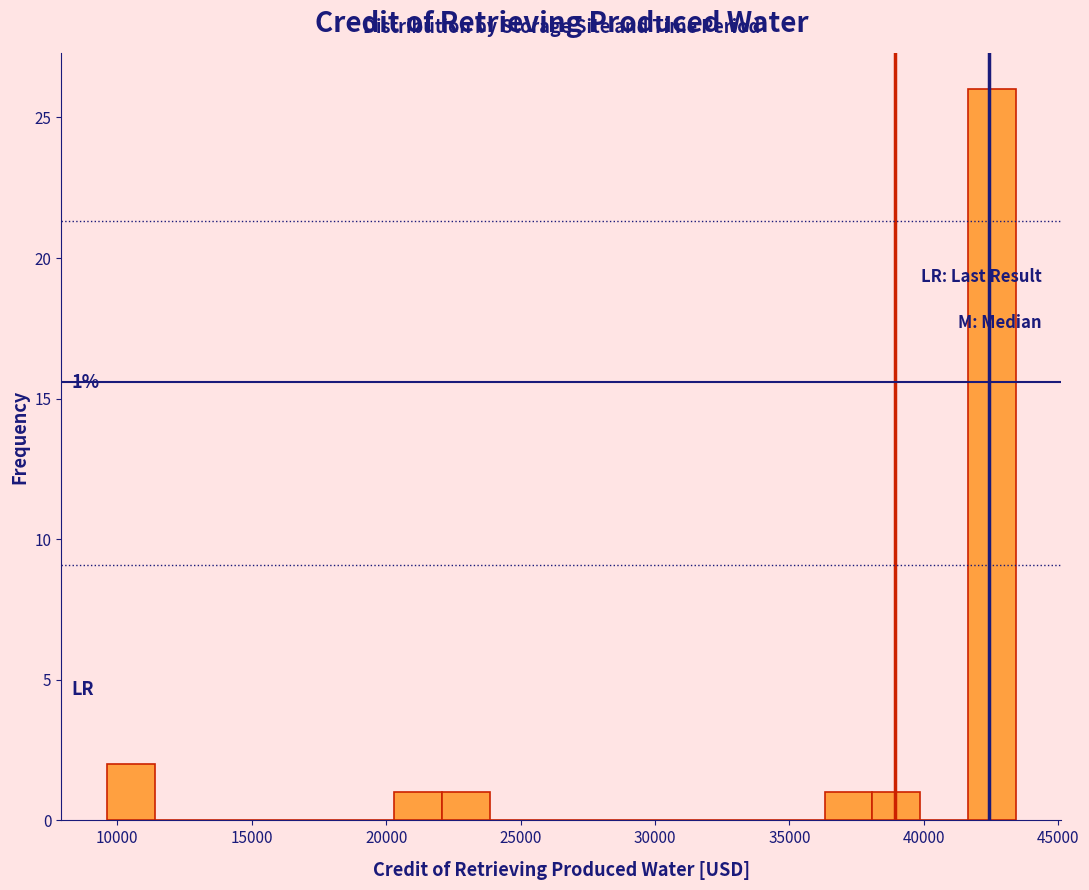

Around what value on the x-axis is the tallest bar? Give the approximate position of its centre, as read against the axis.

42500